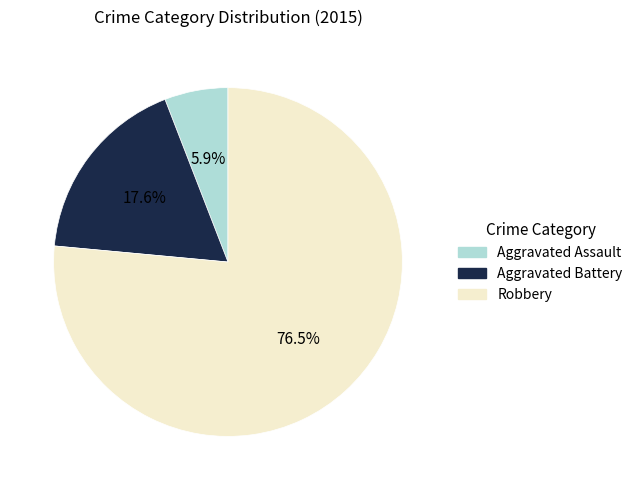

What percentage do Aggravated Battery and Aggravated Assault together represent?

23.5%